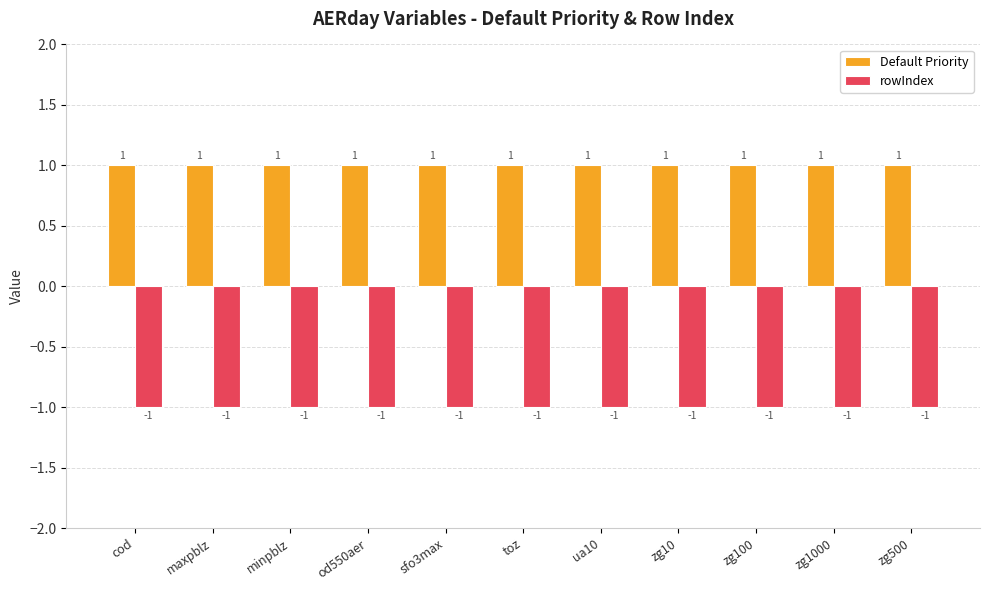

Is the value of rowIndex at sfo3max greater than the value of Default Priority at zg1000?

No